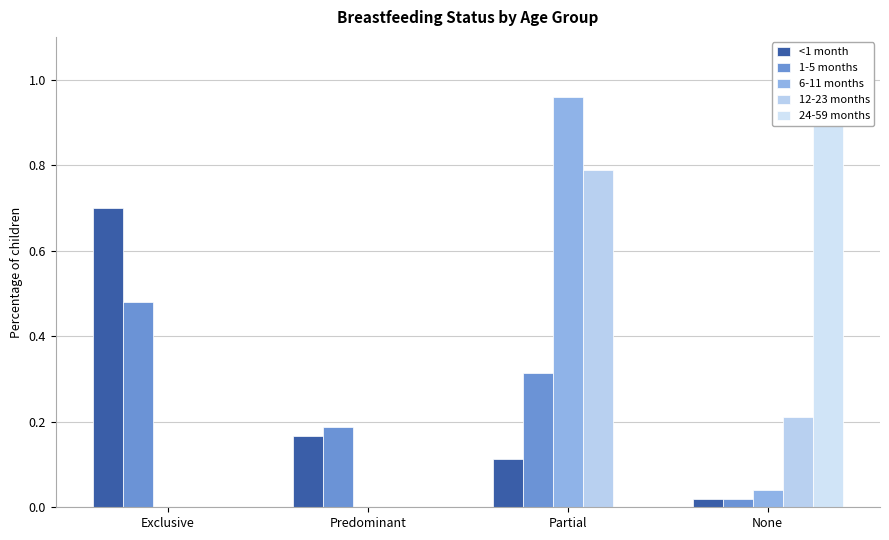

Rank the series by their maximum value, from lowest to highest.

1-5 months, <1 month, 12-23 months, 6-11 months, 24-59 months